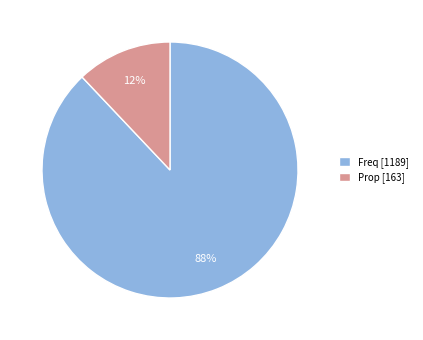

Is there a majority slice in this chart?

Yes